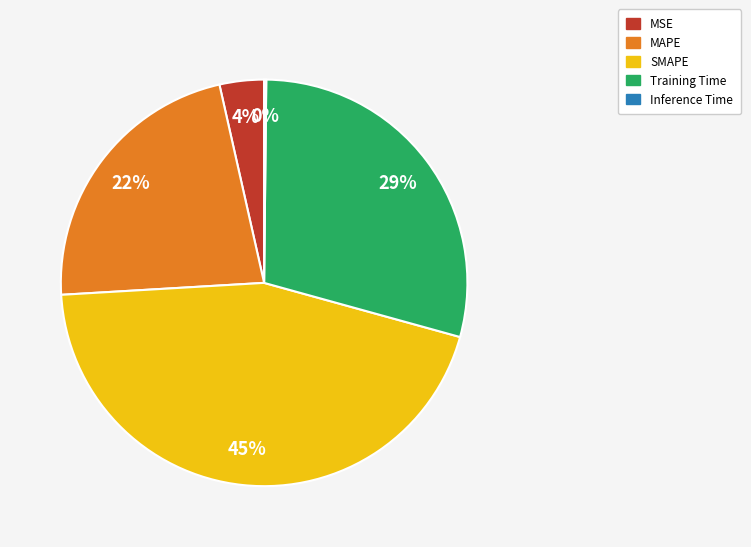

To the nearest percent, what portion does SMAPE represent?

45%